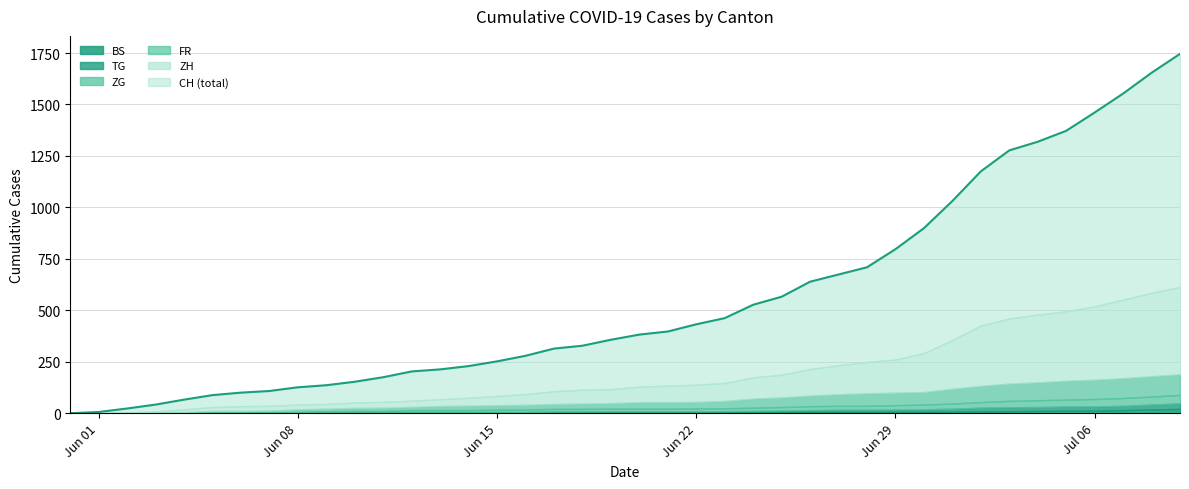

At which category does the chart reach its peak across all series?

39